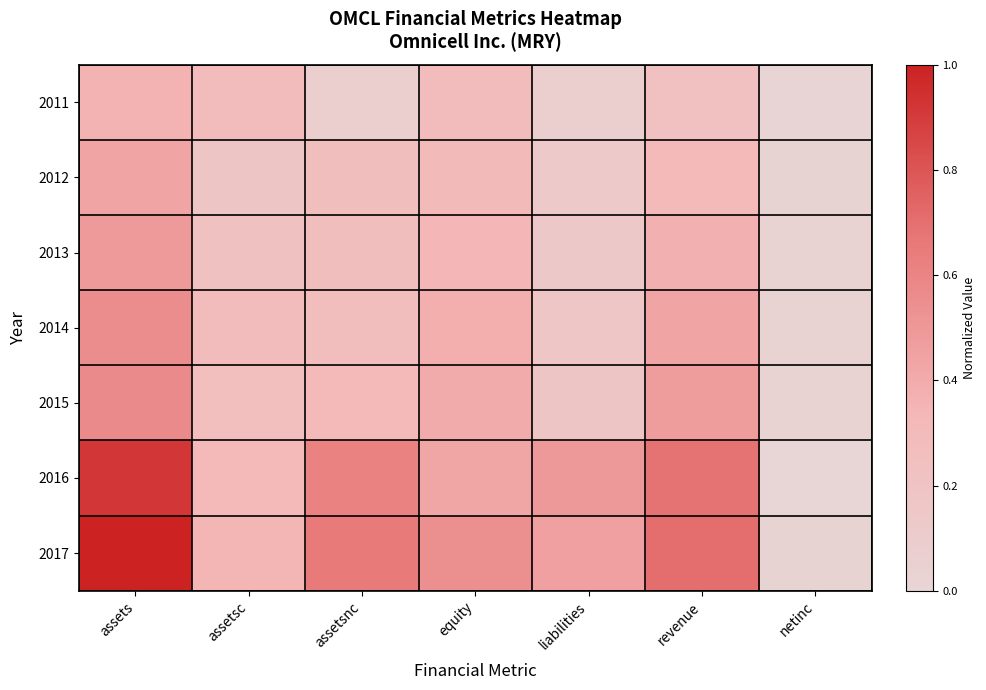

At which category does the chart reach its peak across all series?

assets